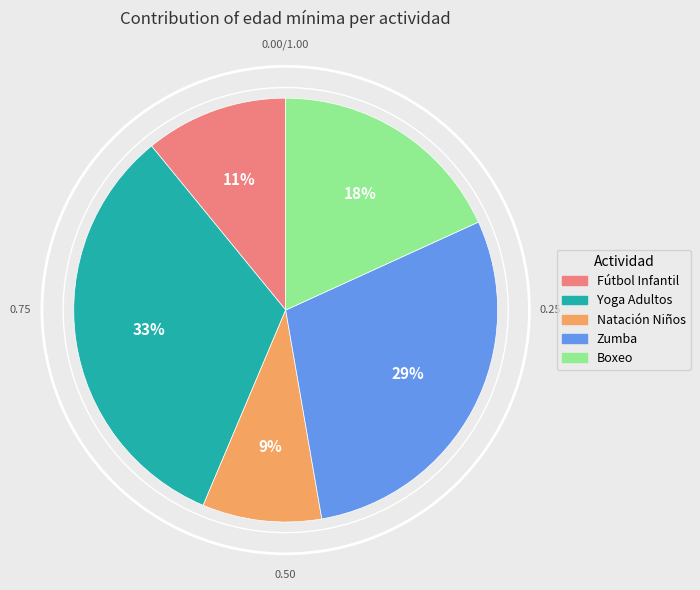

Count the number of slices in the pie.

5